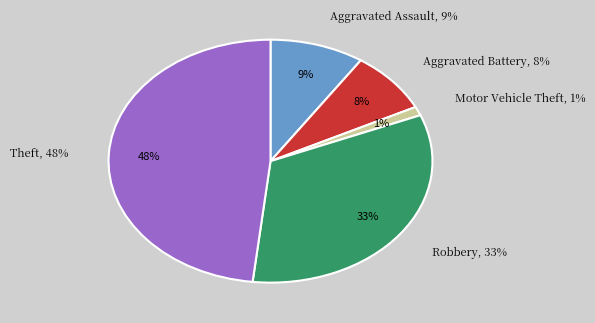

Is it true that Motor Vehicle Theft is 1% of the pie?

True